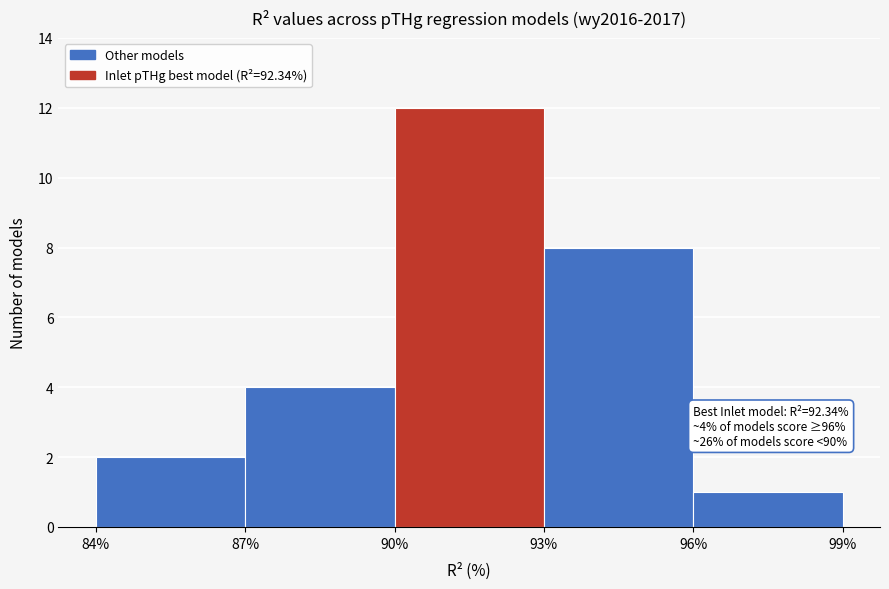

Over which range of the x-axis is the bar tallest?

90% to 93%